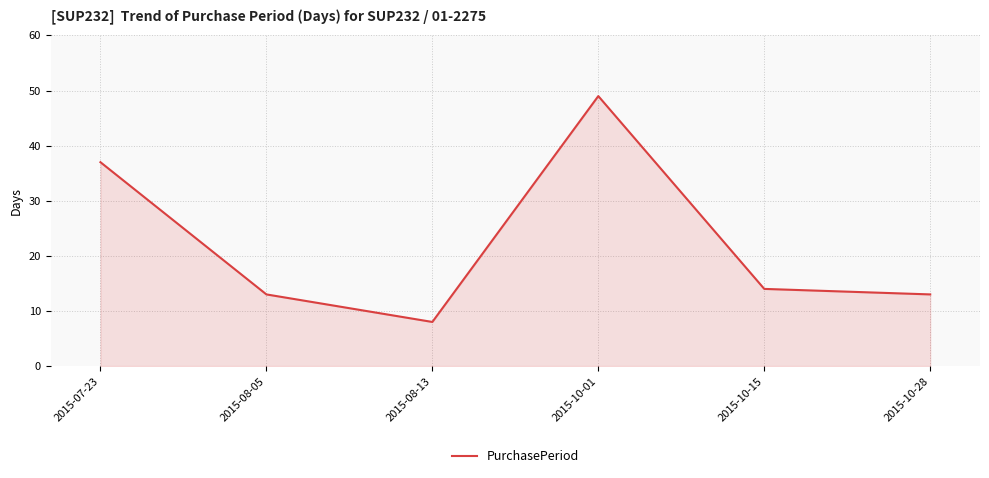

Which label corresponds to the smallest value in the chart?

2015-08-13